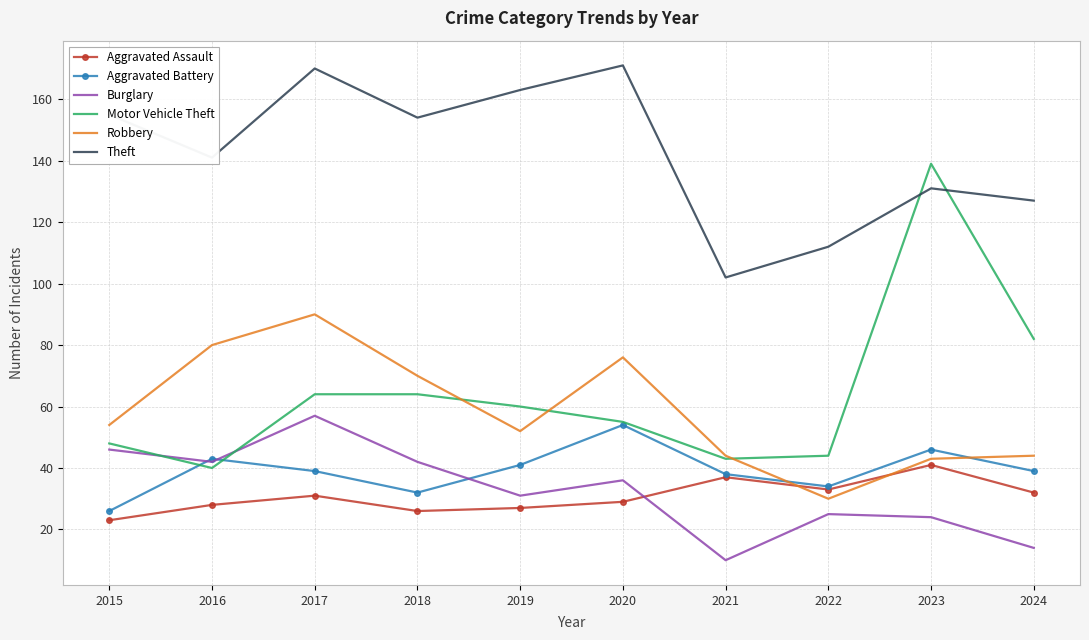

What is the average value of the Theft series?

143